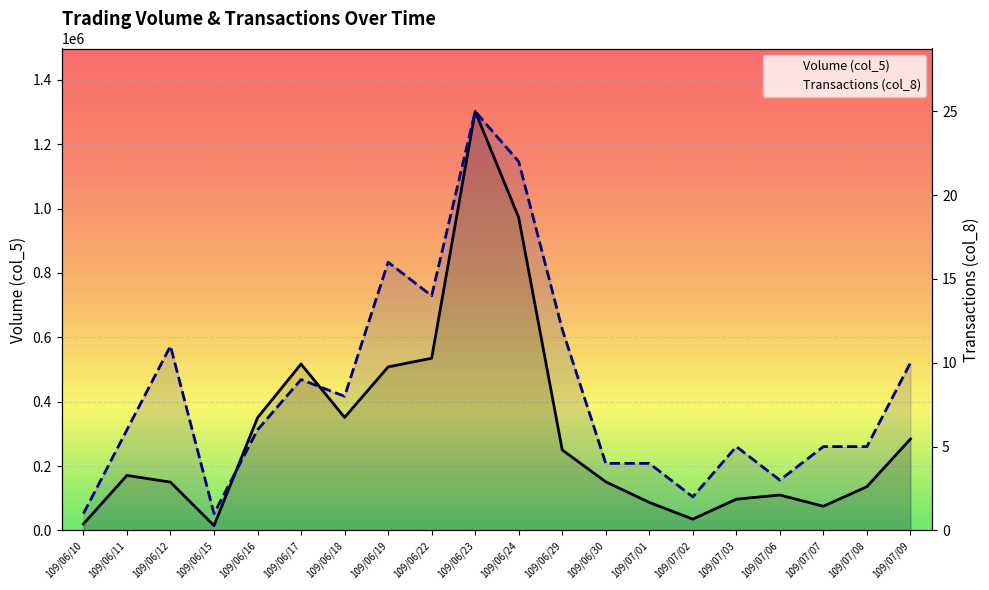

What is the highest value of the Volume (col_5) series?

1302000